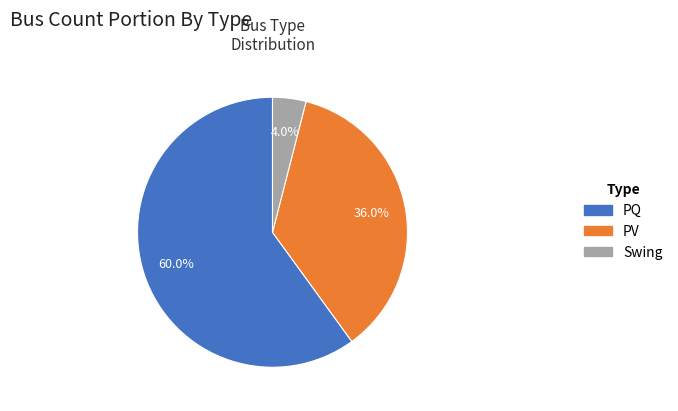

Rank the categories by value from lowest to highest.

Swing, PV, PQ